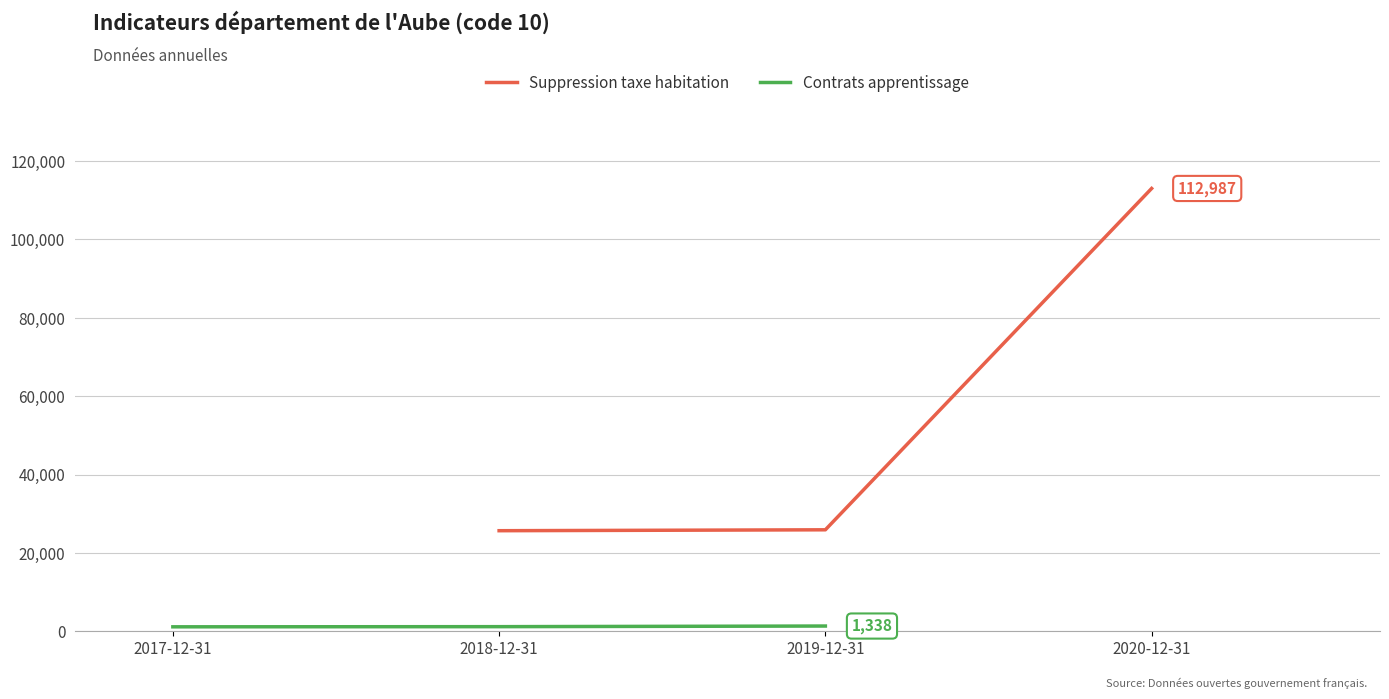

What is the sum of the Suppression taxe habitation values at 2020-12-31 and 2018-12-31?

138649